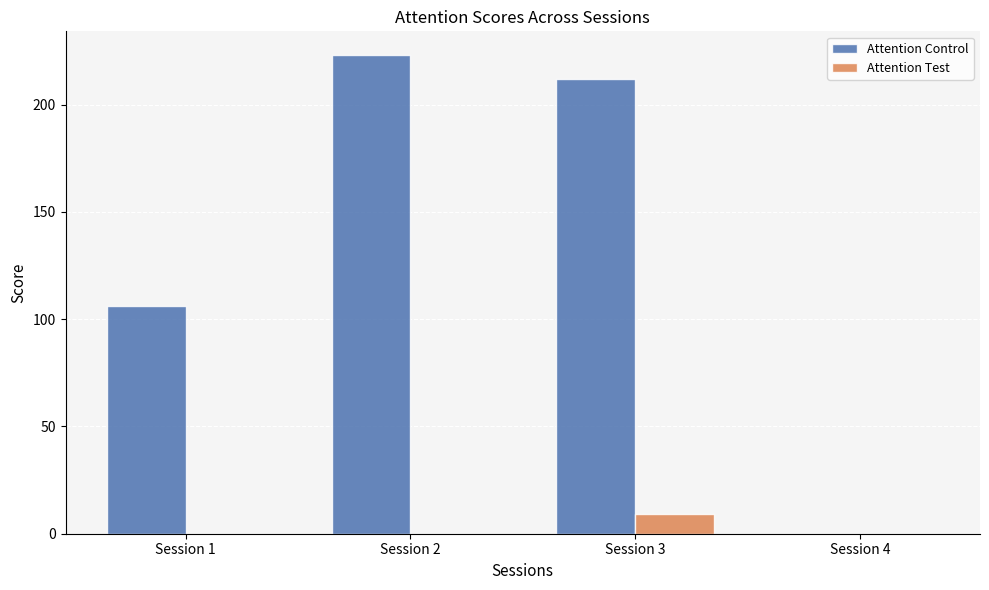

Which series has the largest total across all categories?

Attention Control